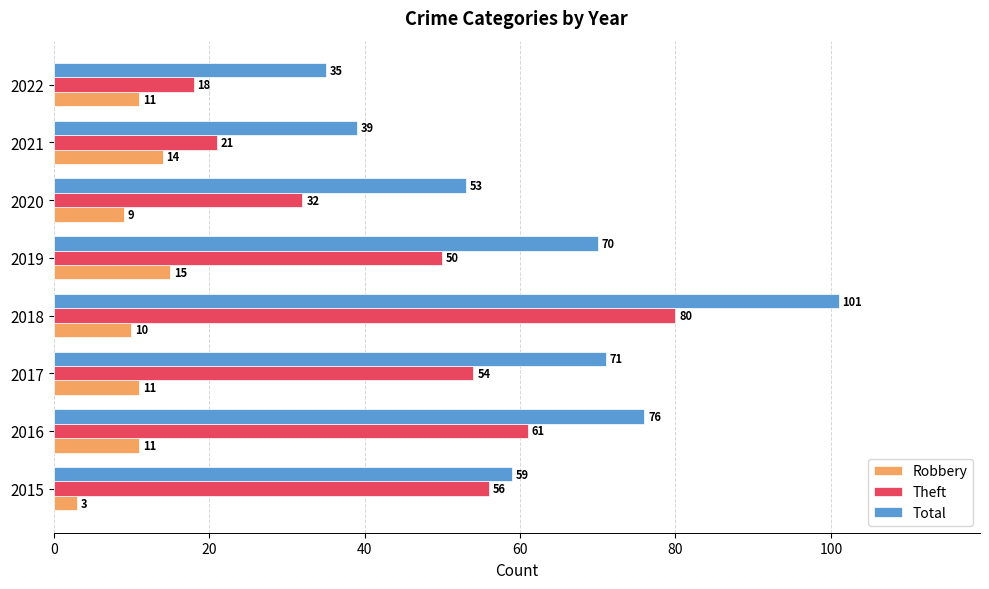

Which series has the widest spread of values?

Total